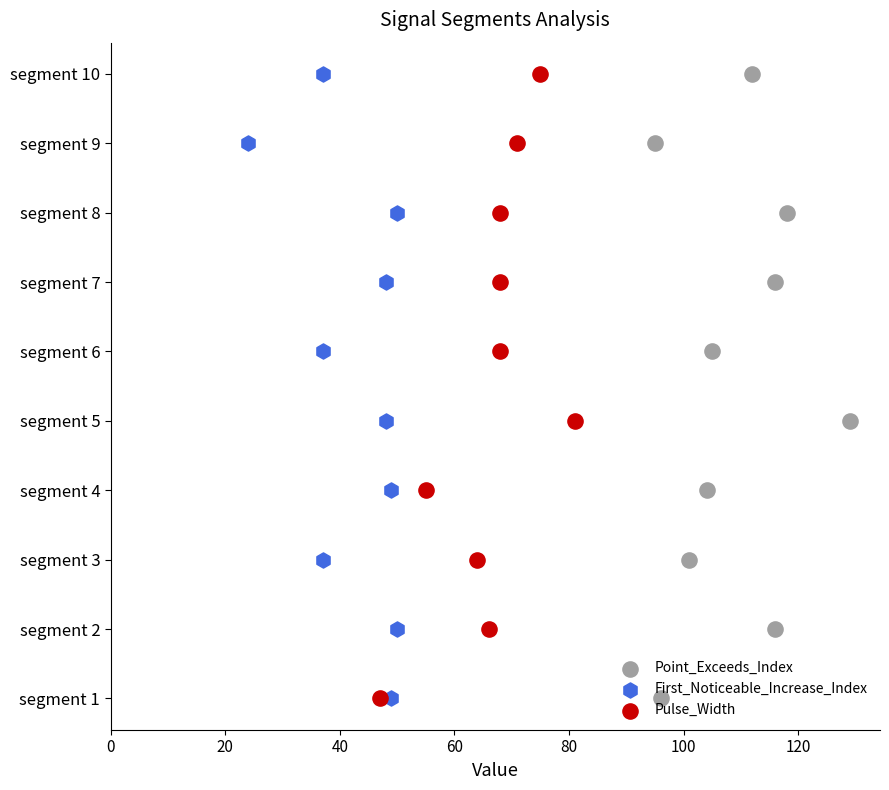

What are all the series names shown in the legend?

Point_Exceeds_Index, First_Noticeable_Increase_Index, Pulse_Width